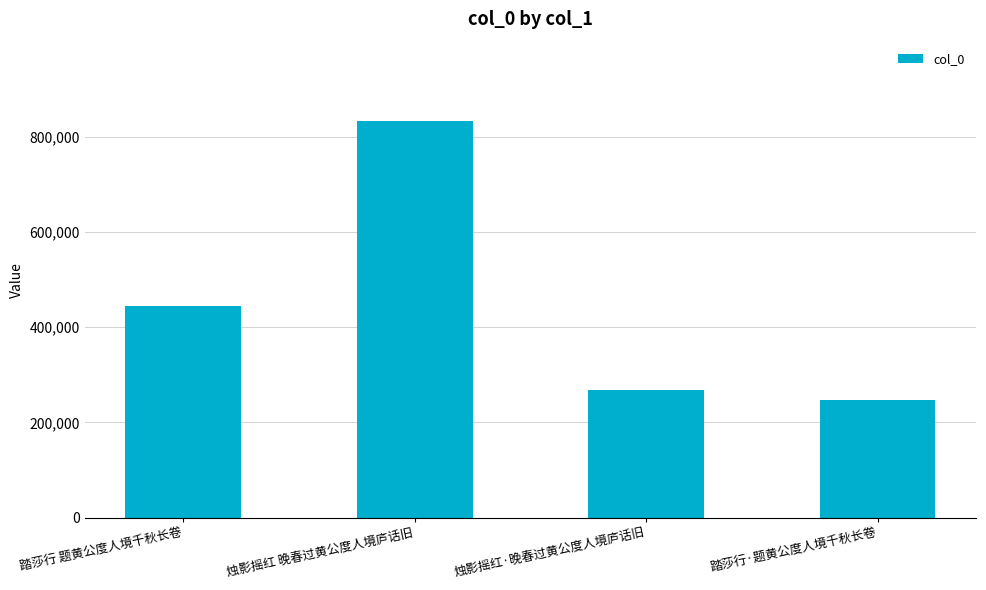

Are the bars grouped side by side (vs. stacked)?

No